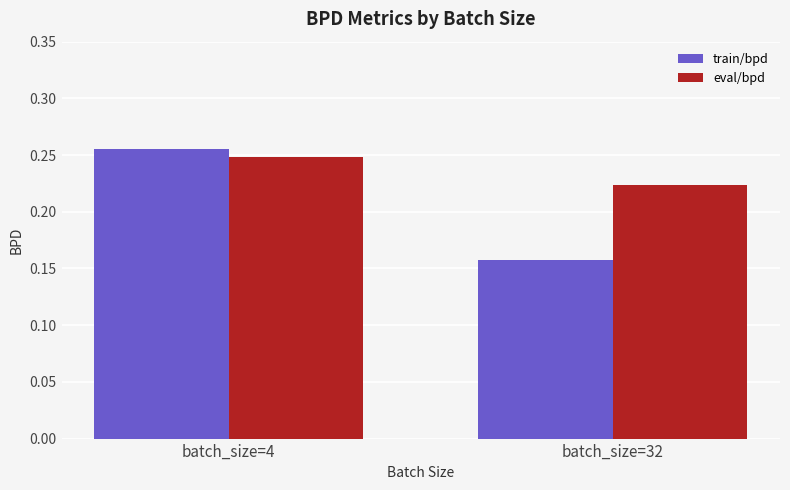

What is the difference between the train/bpd values at batch_size=32 and batch_size=4?

0.1